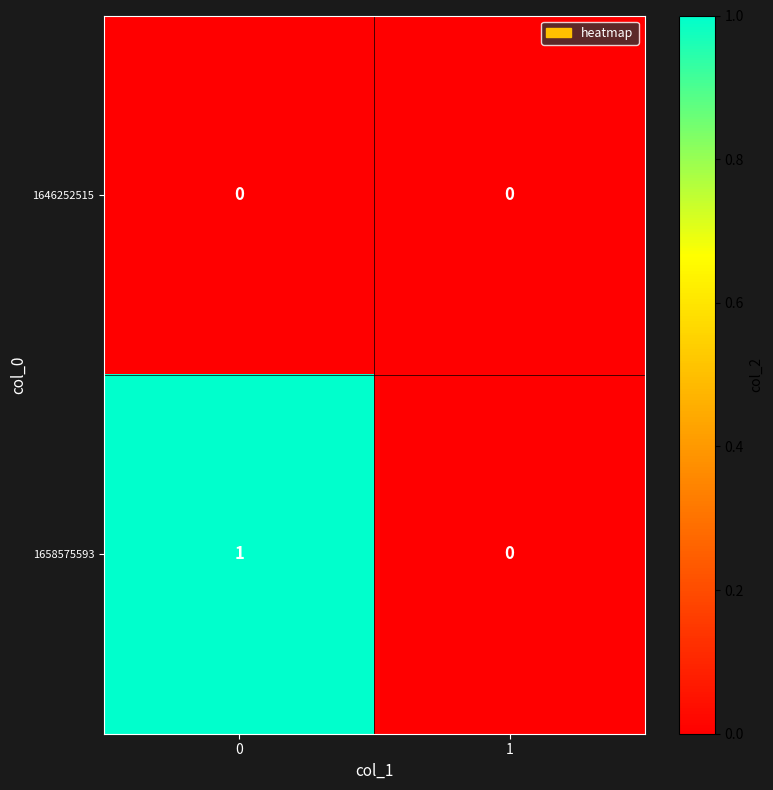

Reading left to right, what are all the values shown in this chart?

1646252515: 0	0
1658575593: 1	0